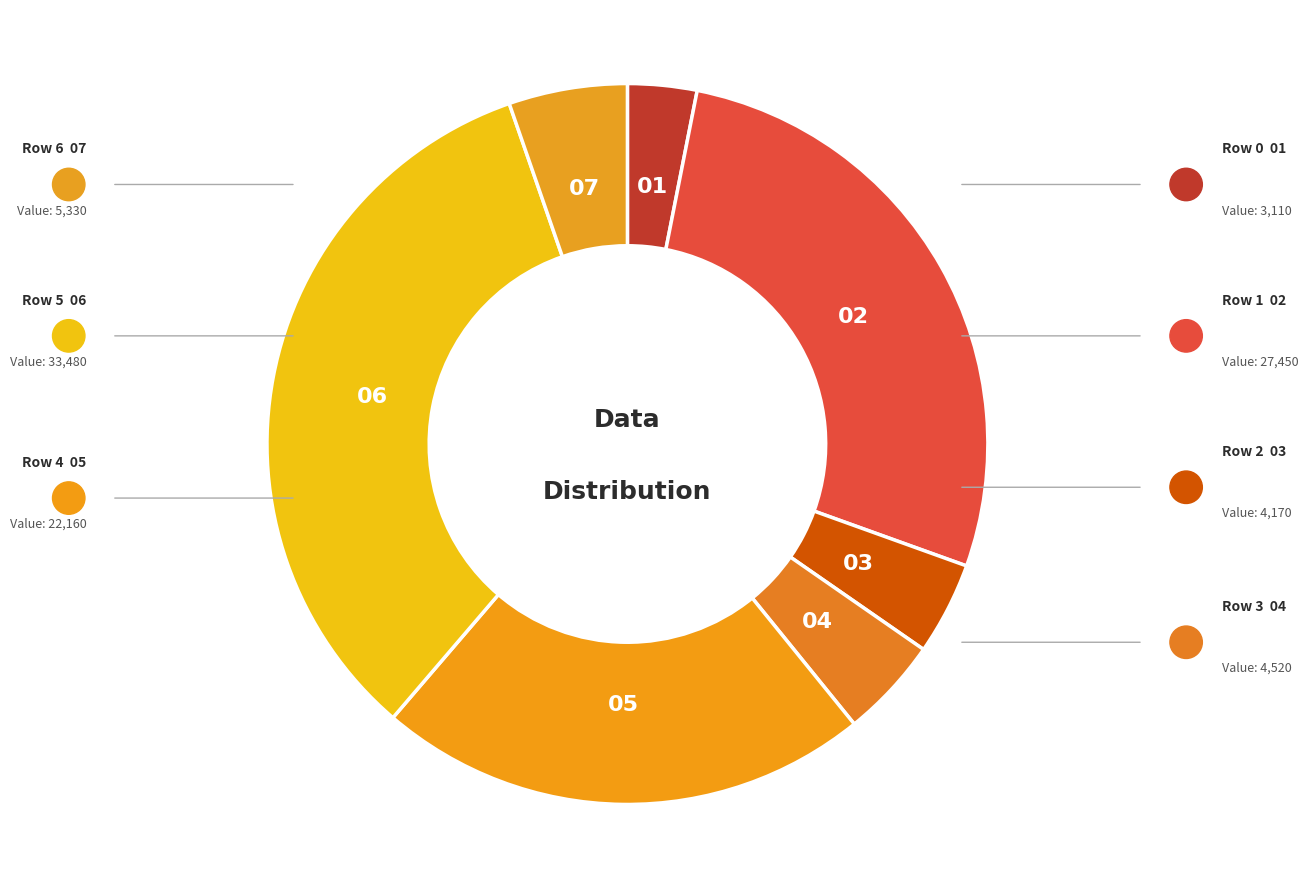

The Row 1 slice represents 27% of the pie. True or false?

True